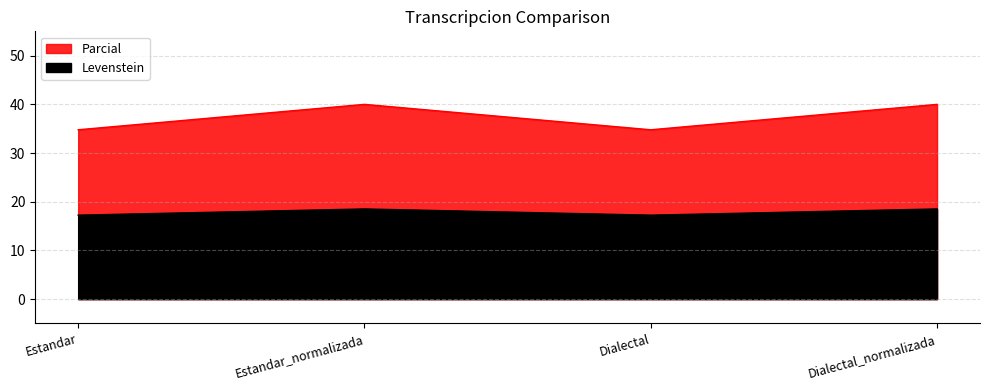

What is the difference between the second highest and second lowest values in the Levenstein series?

5.2